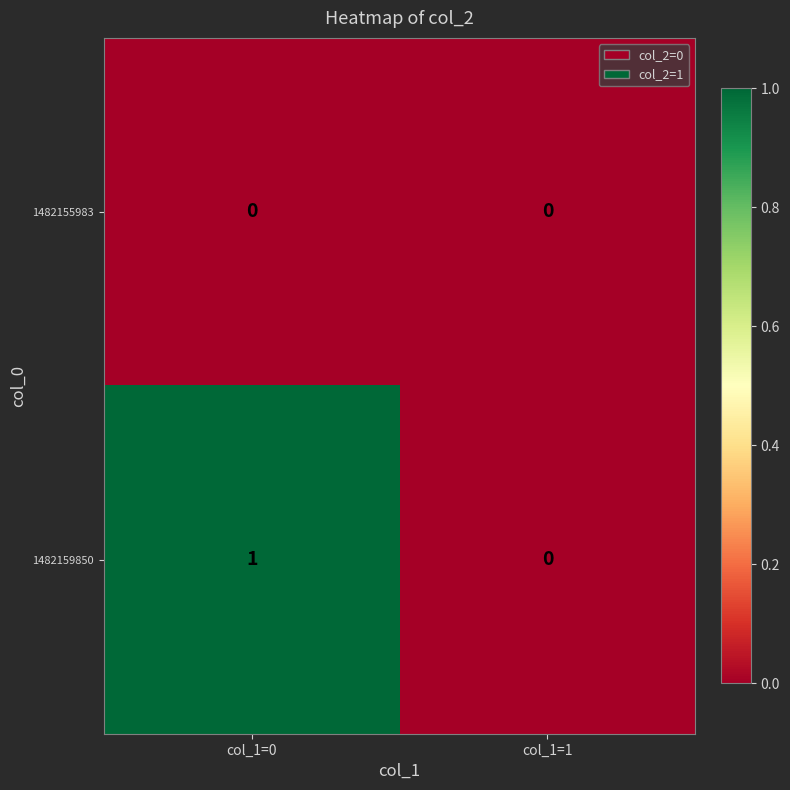

List the series in order of their peak value, lowest first.

1482155983, 1482159850